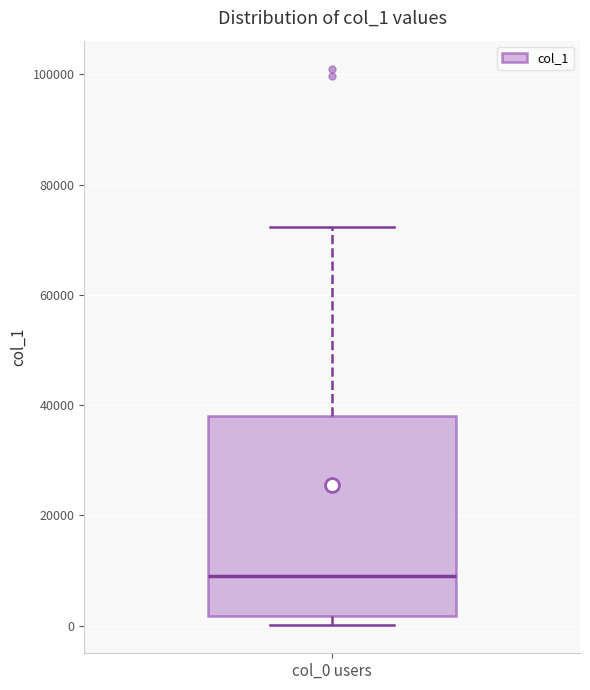

Read this box plot against the y-axis: the position of the median line, the range covered by the box, and the ends of both whiskers. The values are not printed on the chart, so give them approximately, as read against the axis.

median 10000, box 2000 to 38000, whiskers 0 to 72000